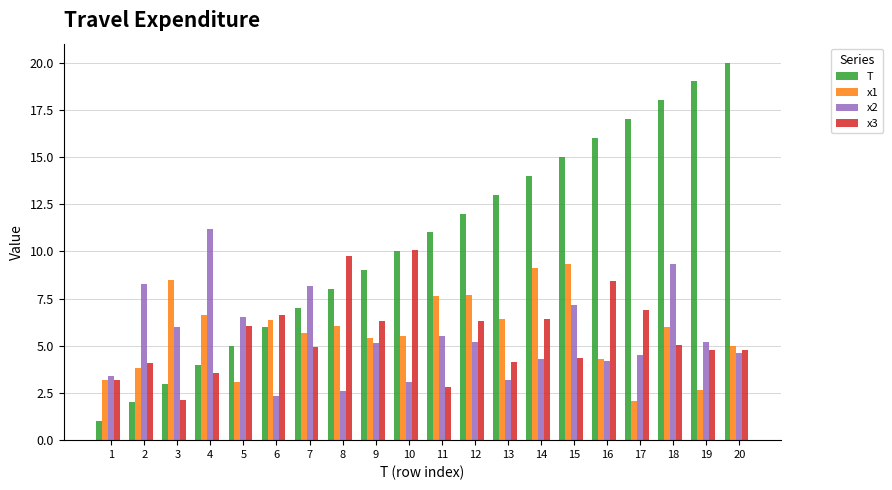

What are all the series names shown in the legend?

T, x1, x2, x3